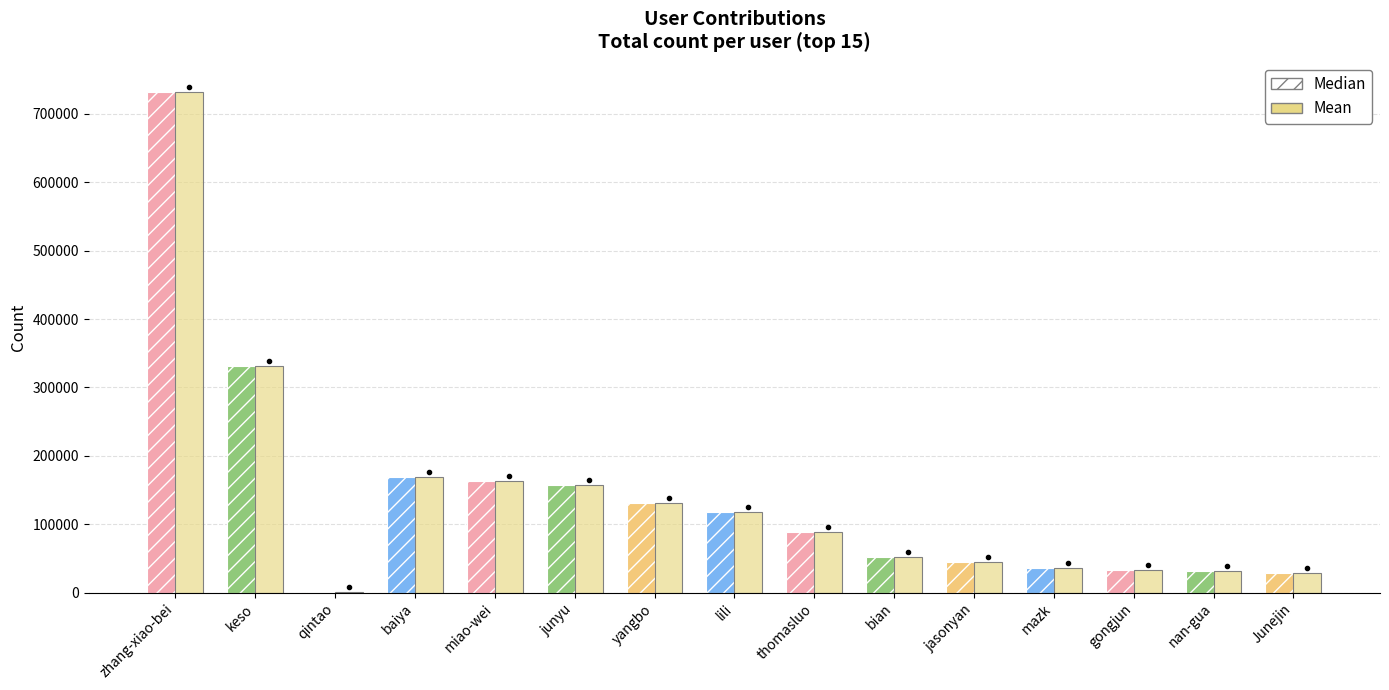

What is the sum of all Median values?

2116502